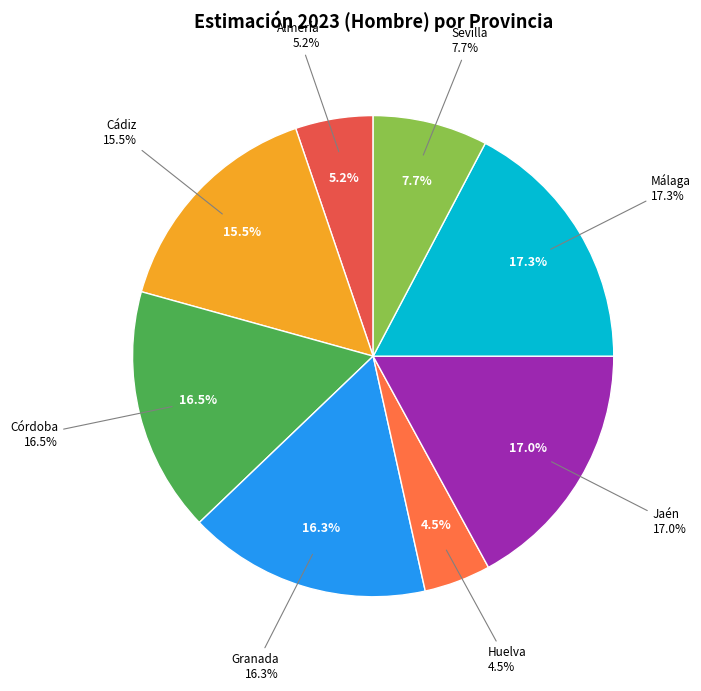

To the nearest percent, what is the difference between the largest and smallest slice percentages?

13%